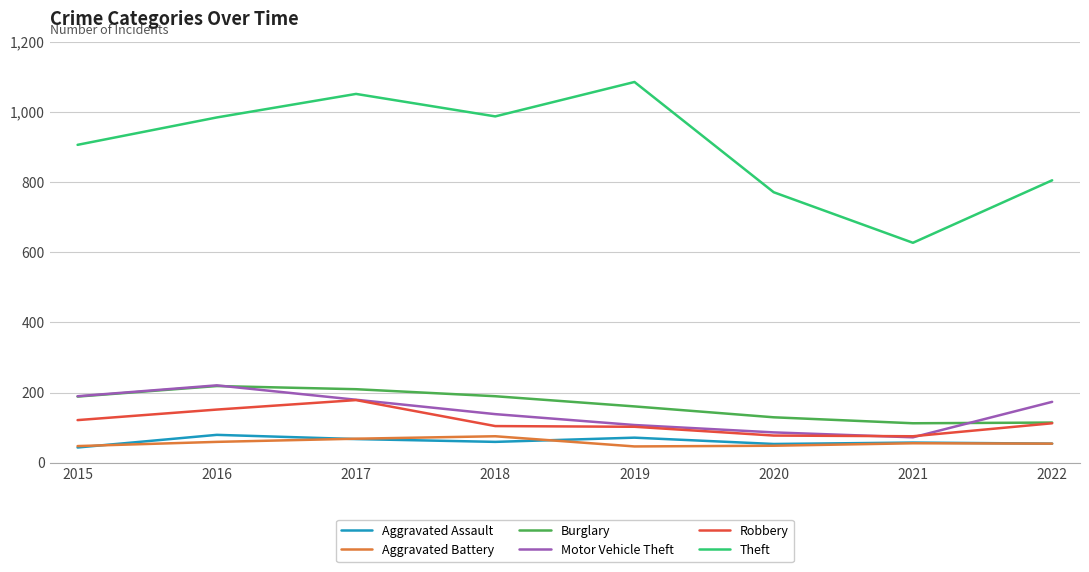

Count the number of data series in this chart.

6